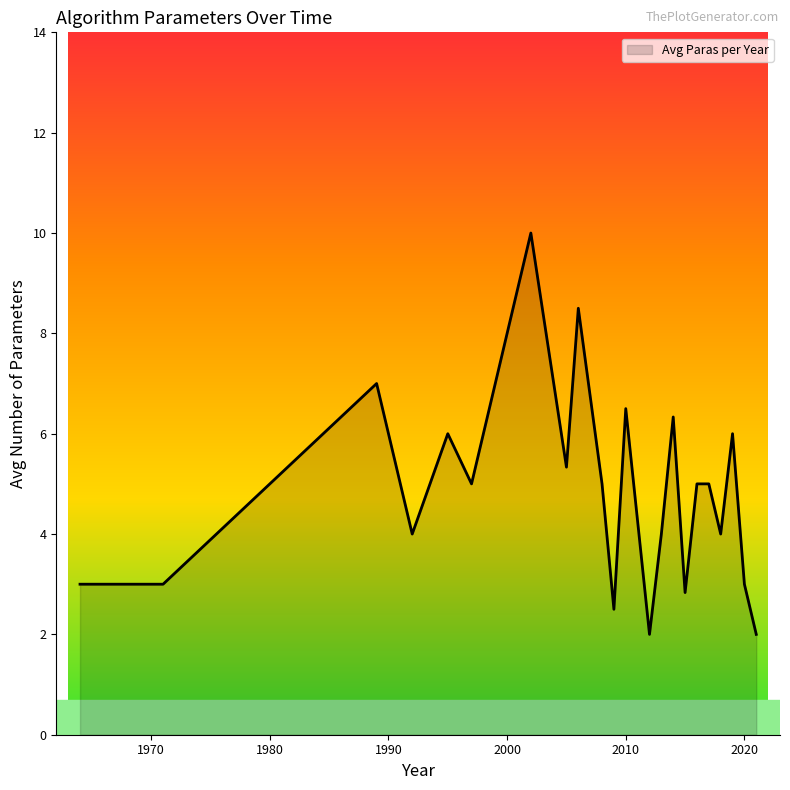

What is the smallest value displayed?

2.0